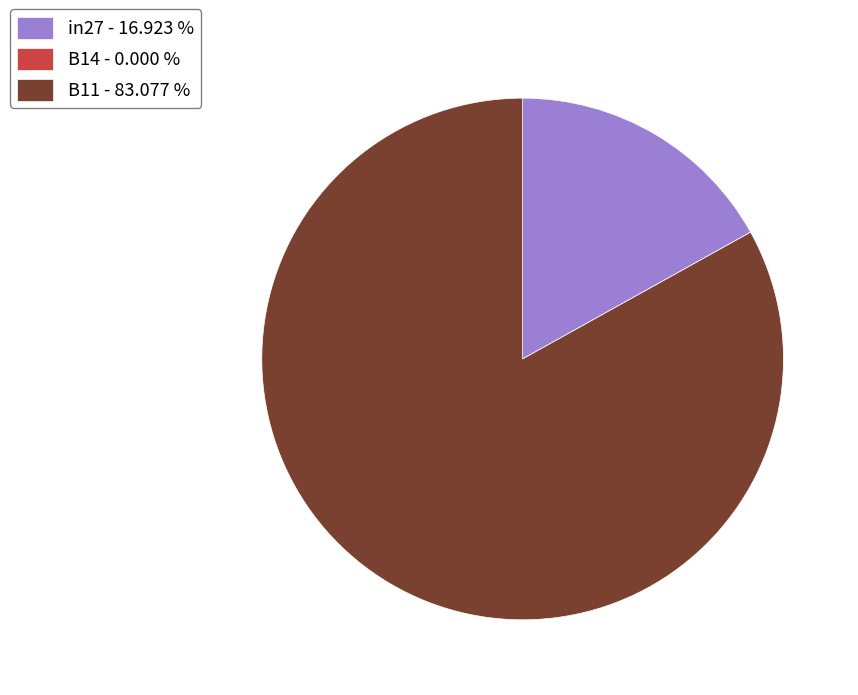

Does any single category account for the majority?

Yes